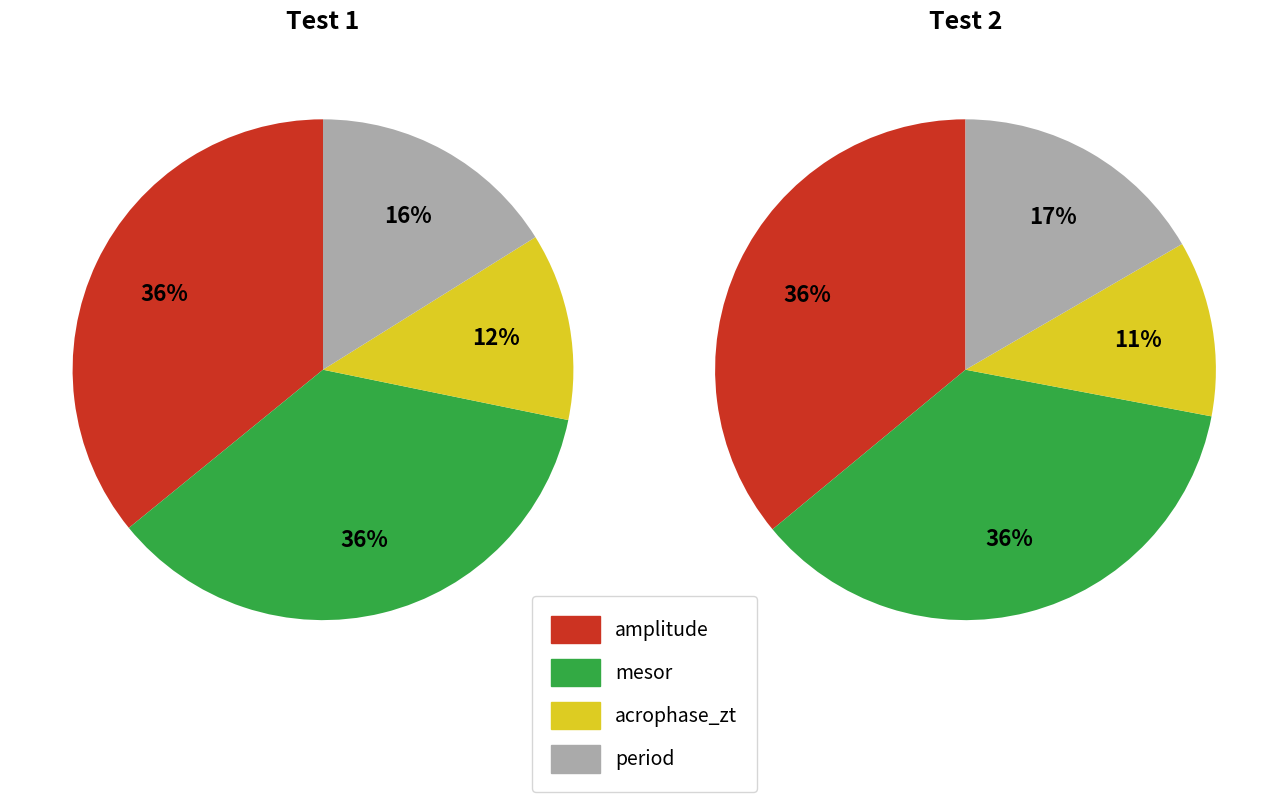

At period, list the series in order from smallest to largest.

Row 0, Row 1